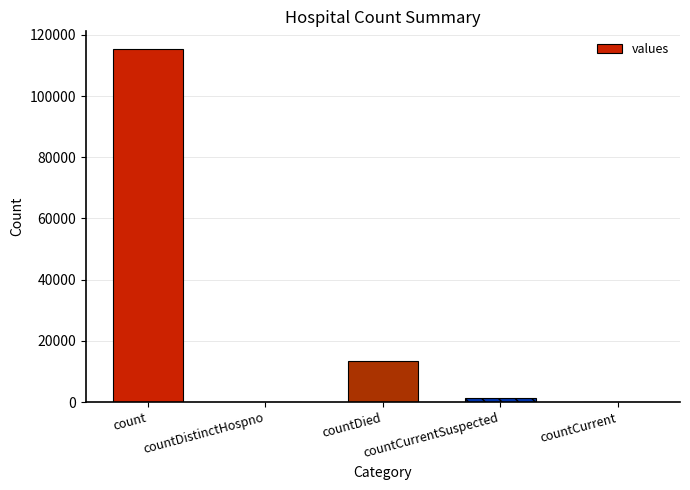

How many categories are shown in the chart?

5